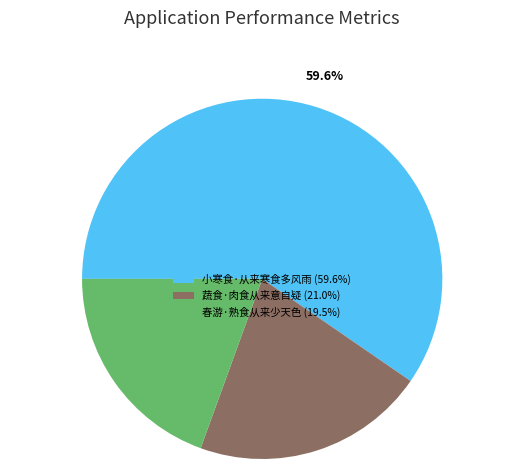

Which slice is the largest?

小寒食·从来寒食多风雨